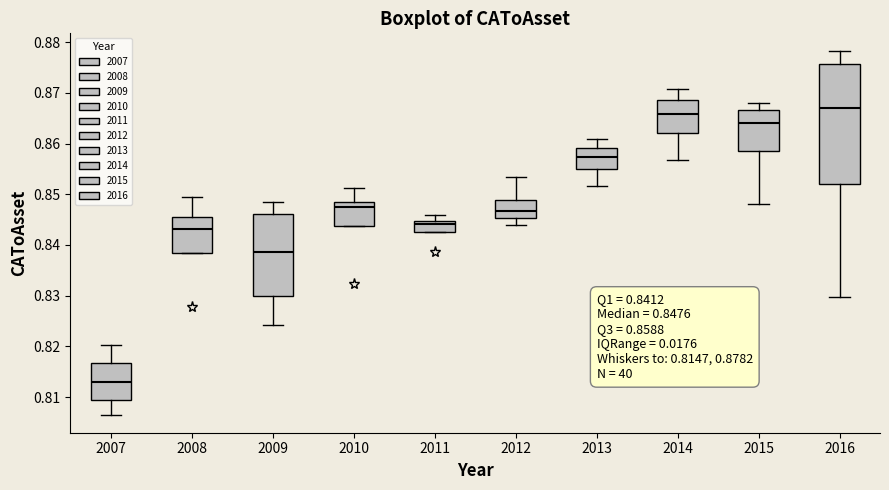

Which box is the tallest, from its lower edge to its upper edge?

2016